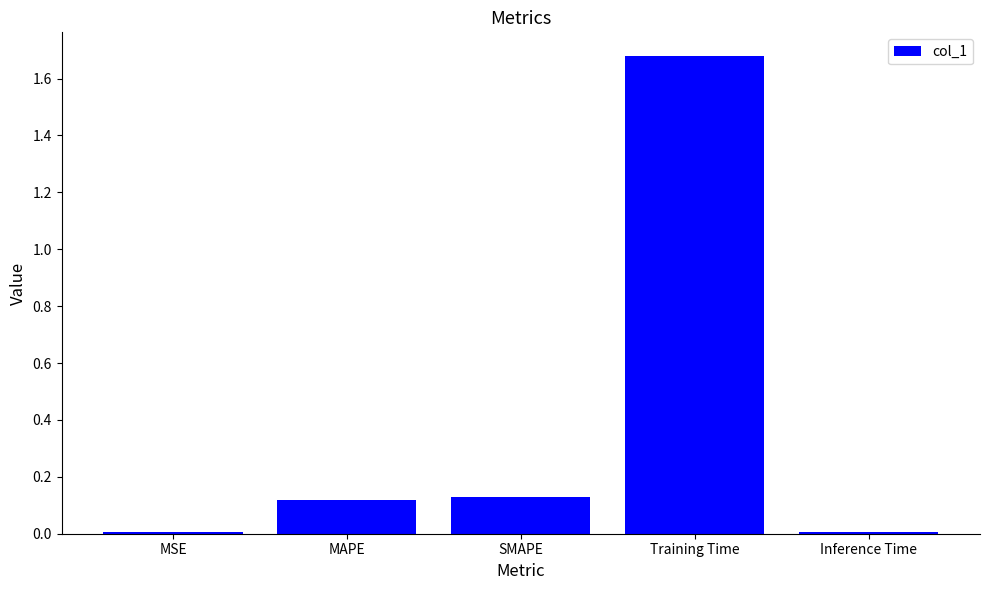

Is it true that the value at MSE is 0.0?

True